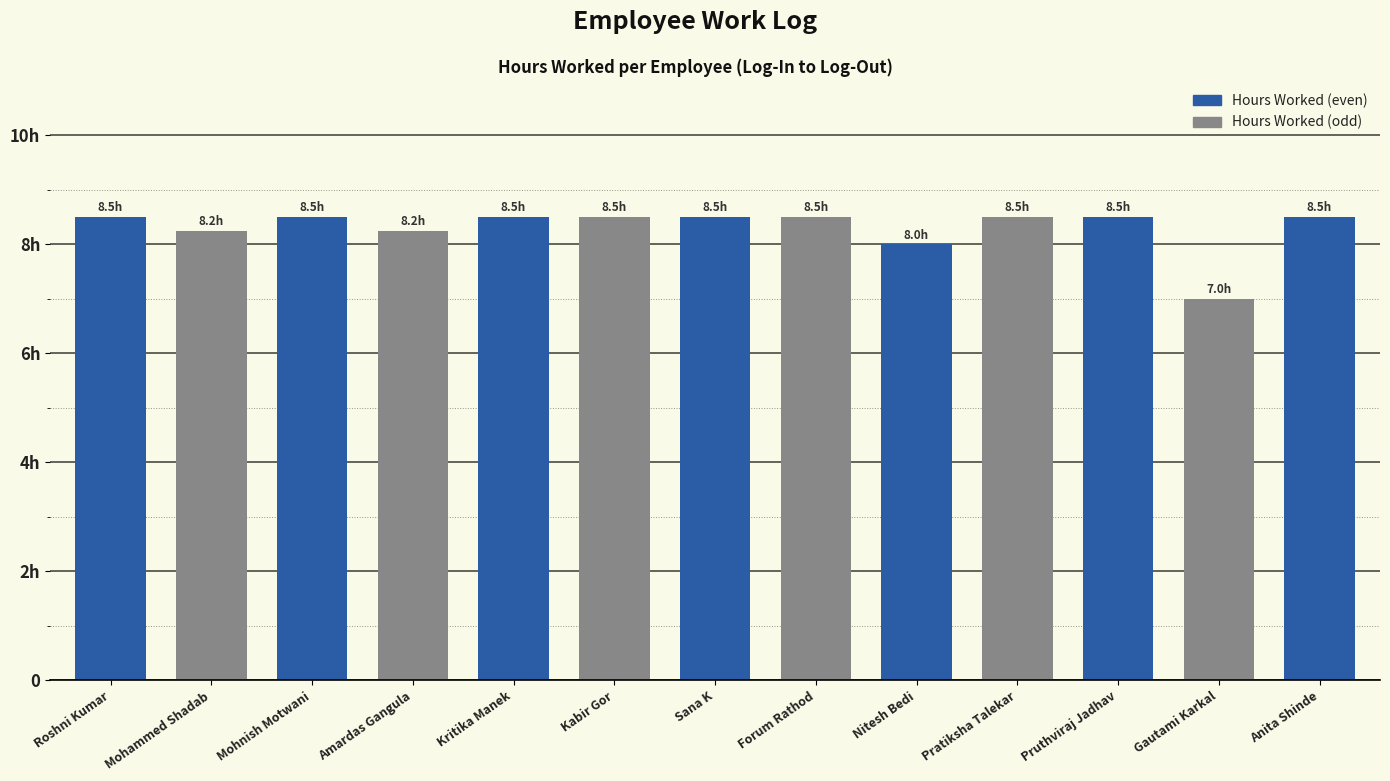

Which has a higher value, Gautami Karkal or Pratiksha Talekar?

Pratiksha Talekar